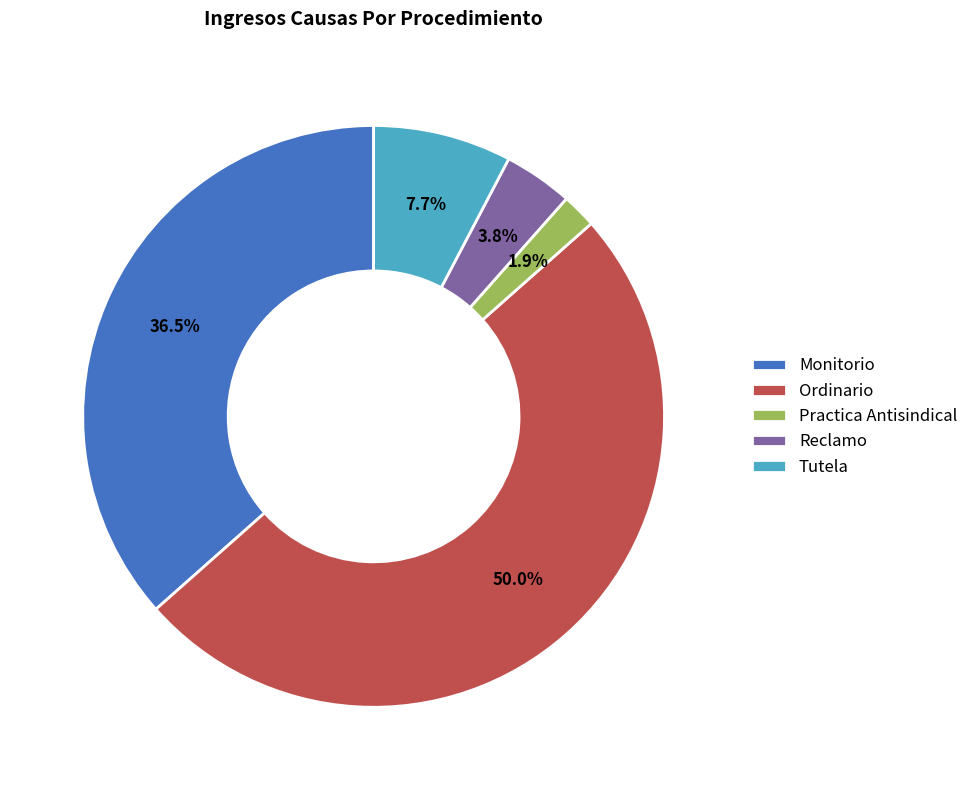

What is the smallest slice in the pie chart?

Practica Antisindical